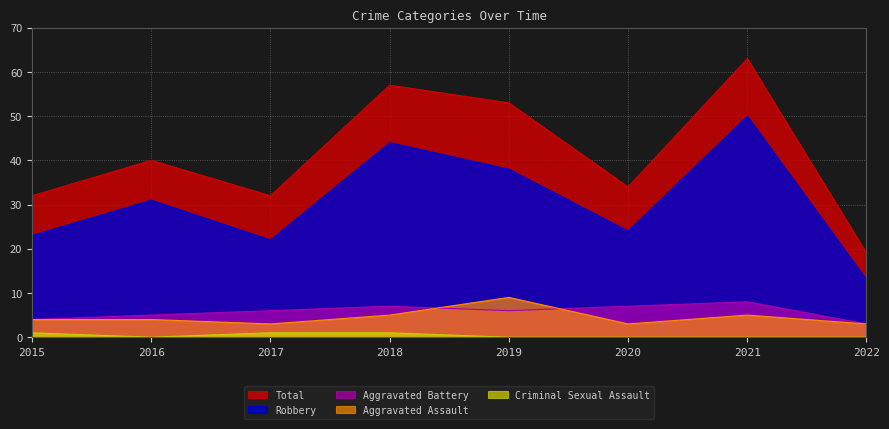

Reading right to left, what are all the values shown in this chart?

Aggravated Assault: 3	5	3	9	5	3	4	4
Aggravated Battery: 3	8	7	6	7	6	5	4
Criminal Sexual Assault: 0	0	0	0	1	1	0	1
Robbery: 13	50	24	38	44	22	31	23
Total: 19	63	34	53	57	32	40	32